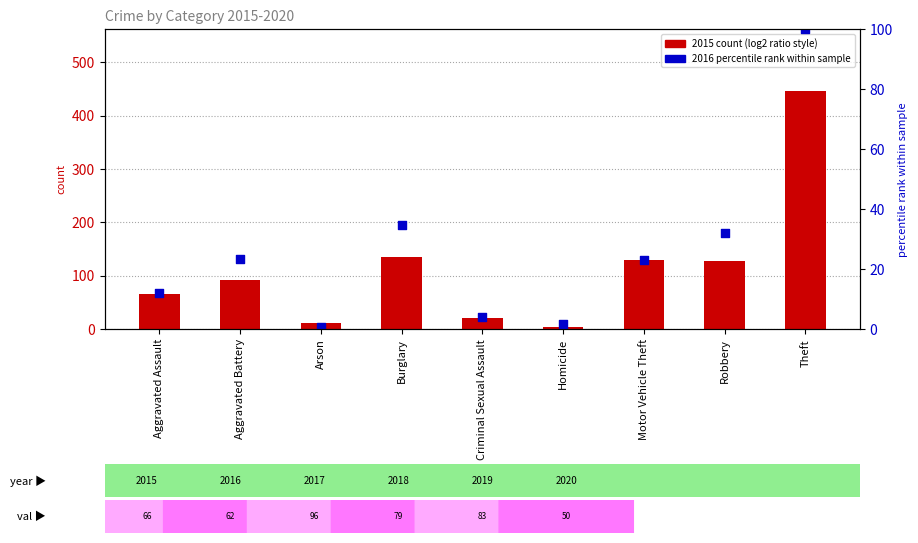

What are all the series names shown in the legend?

2015 count, 2016 percentile rank